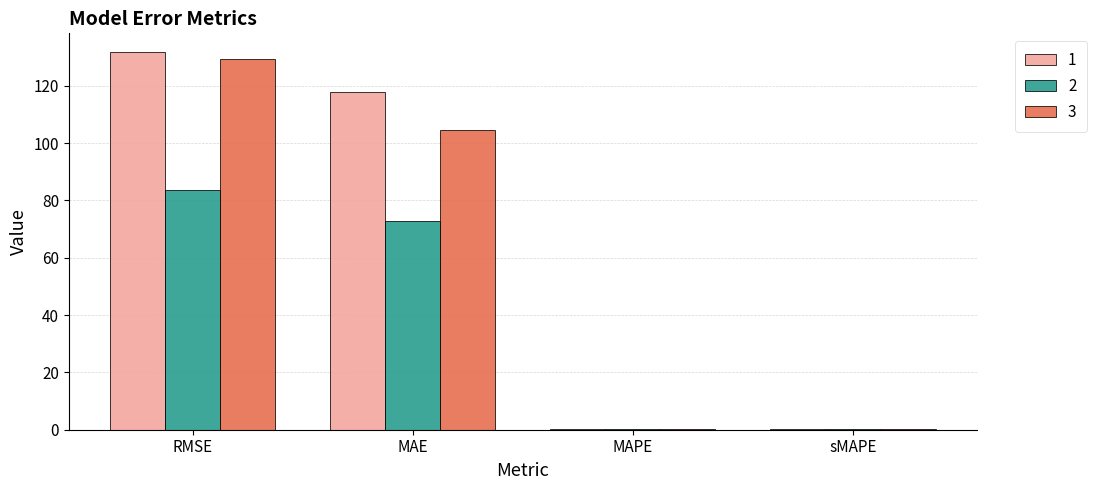

The 2 series shows 49.1 at MAE. True or false?

False